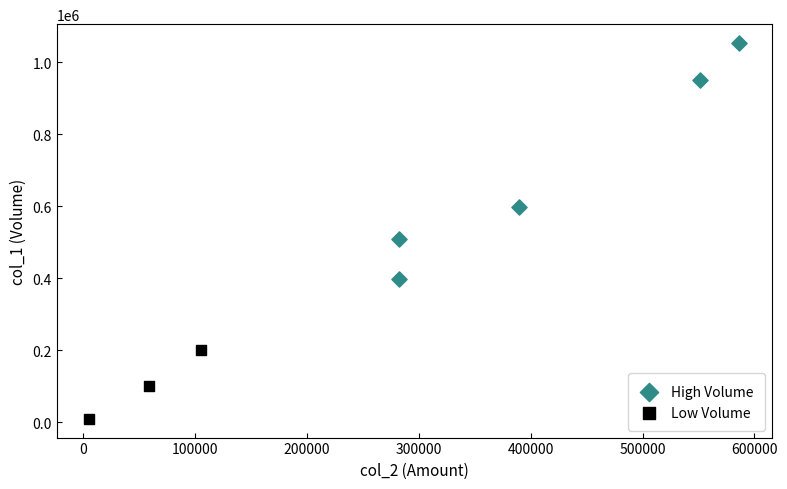

What are all the series names shown in the legend?

High Volume, Low Volume